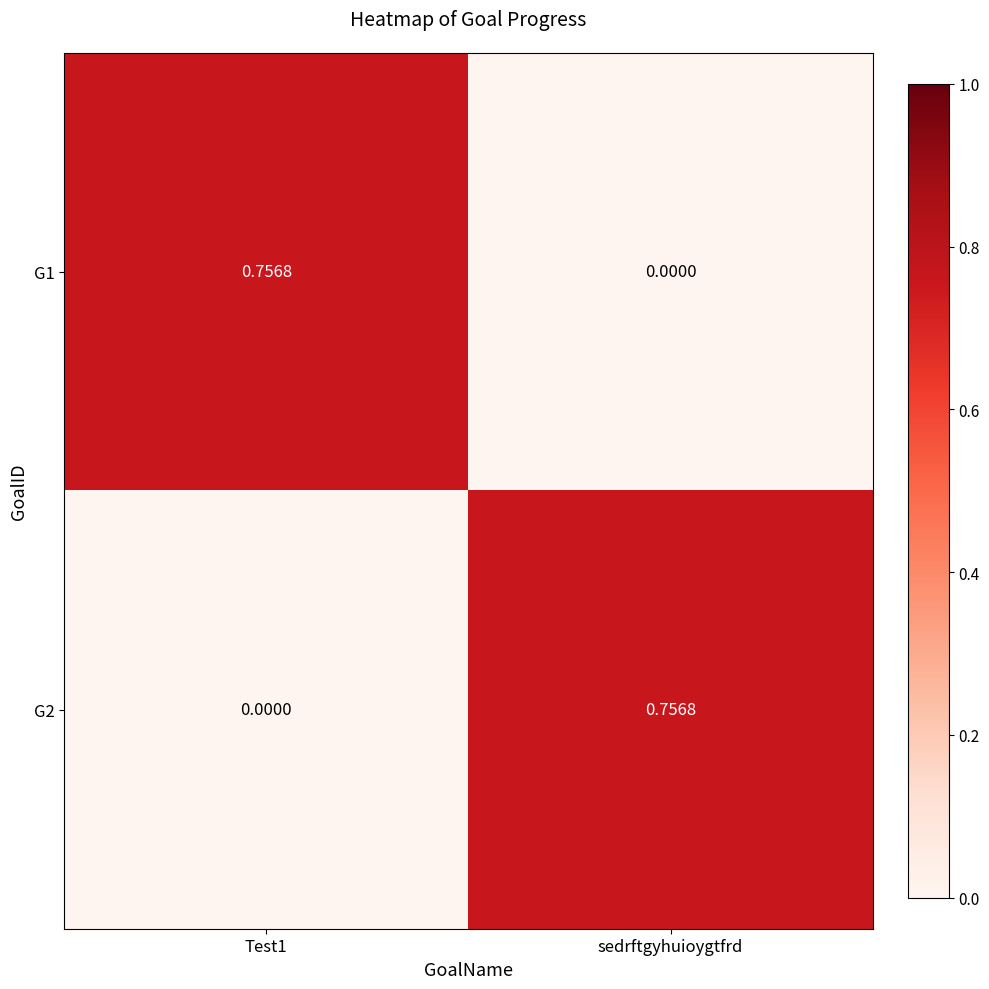

Where is G1 nearest to the value 0?

sedrftgyhuioygtfrd